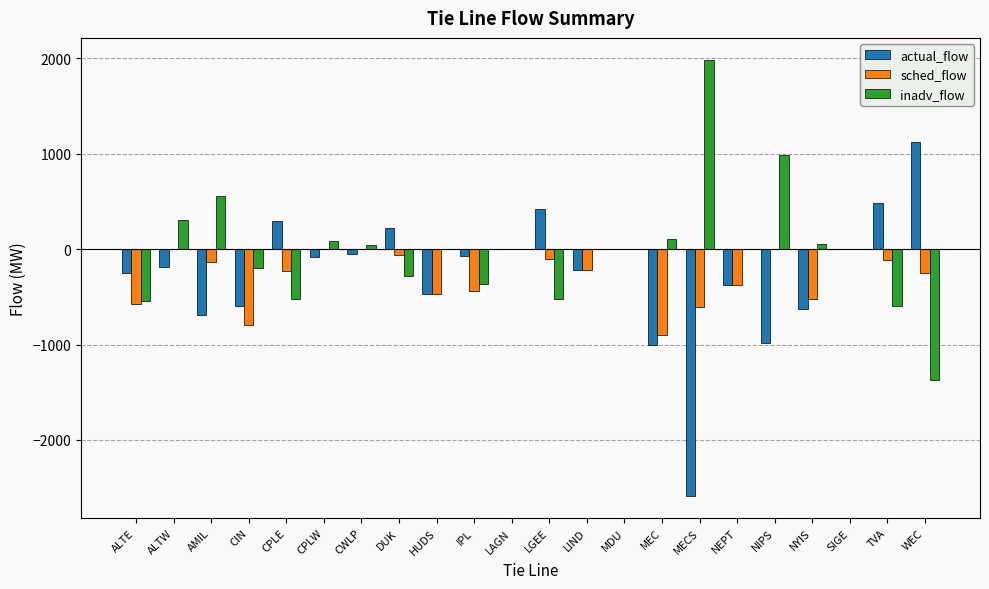

How many categories are shown in the chart?

22